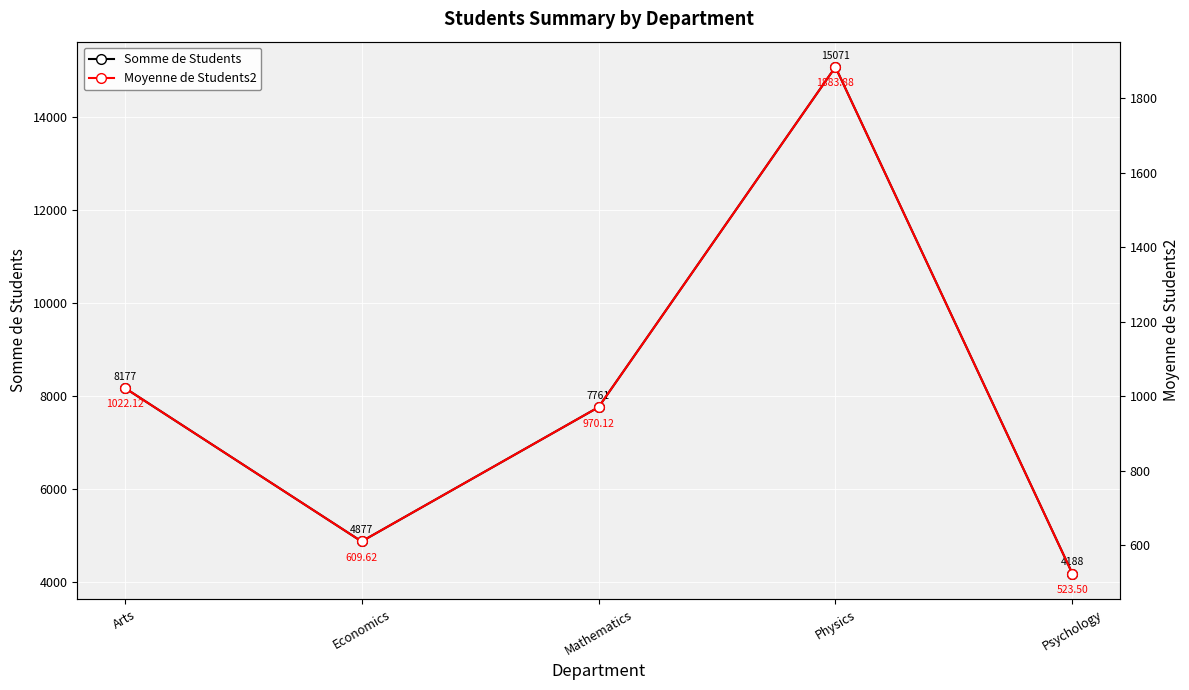

True or false: Moyenne de Students2 has more than 0 interior local peaks.

True